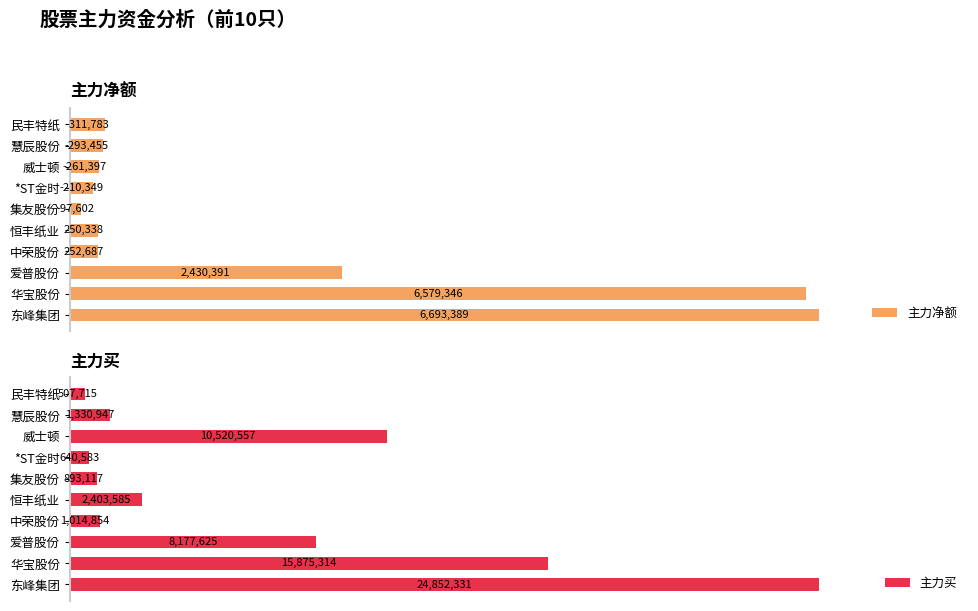

Rank the series by their maximum value, from lowest to highest.

主力净额, 主力买